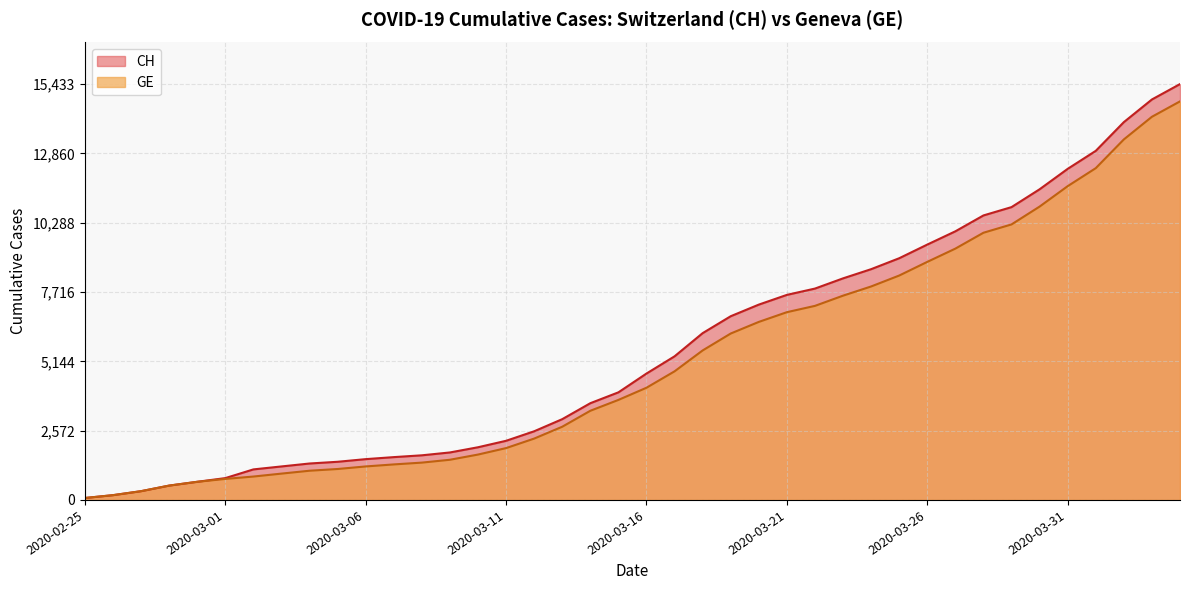

Does the chart display data point markers on the line(s)?

No